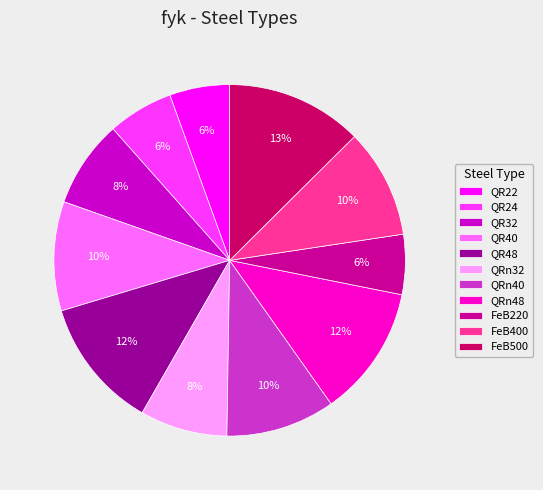

Is it true that FeB400 is 10% of the pie?

True